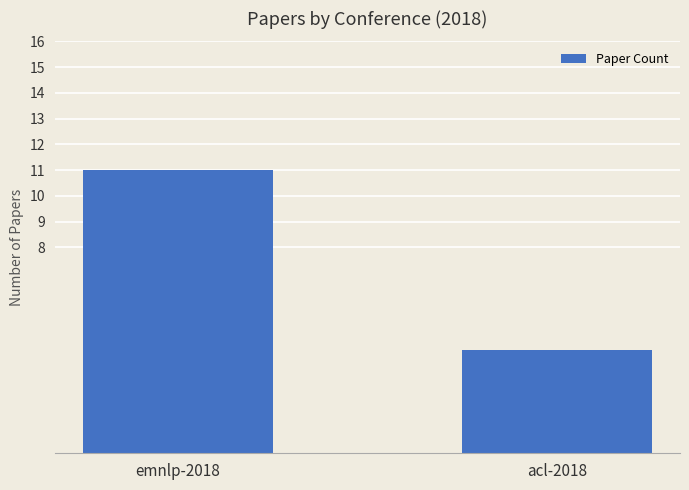

At which category does the chart reach its peak across all series?

emnlp-2018